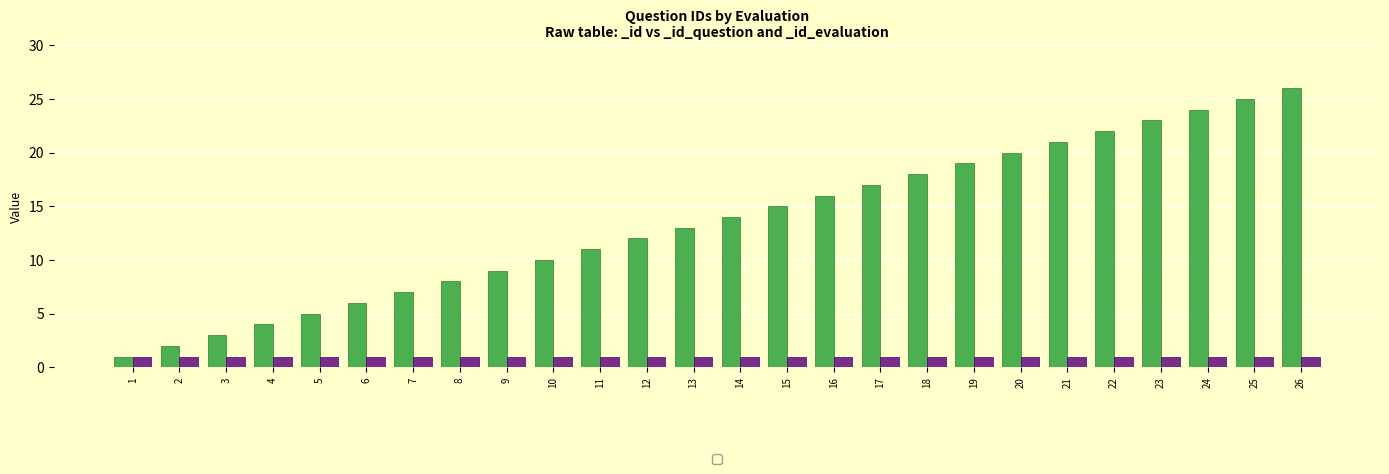

Where does the data first go above 14?

15